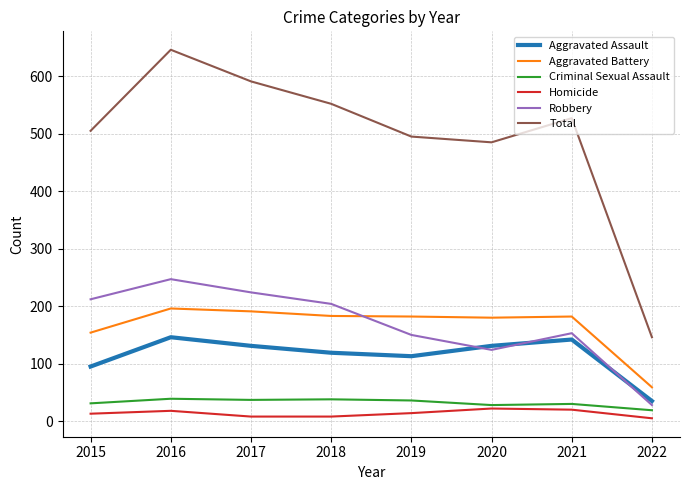

True or false: Homicide and Aggravated Assault intersect in this chart.

False